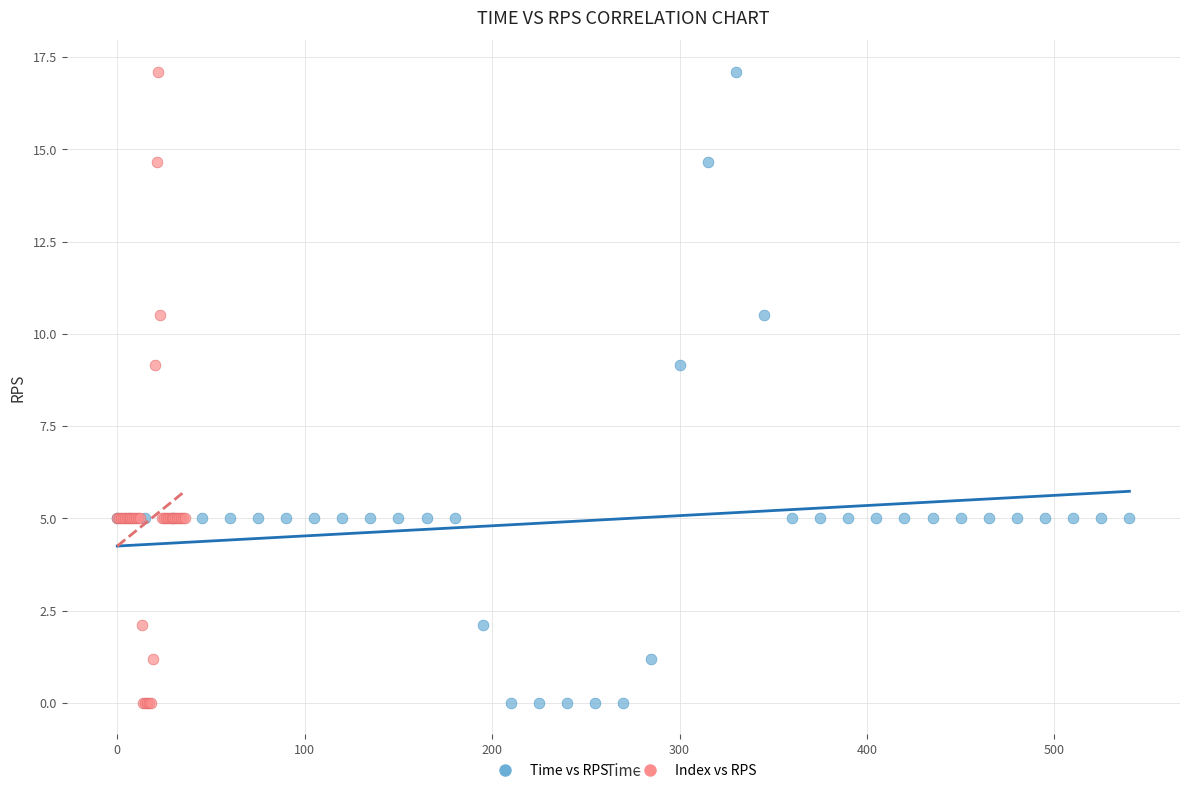

What are all the series names shown in the legend?

Time vs RPS, Index vs RPS